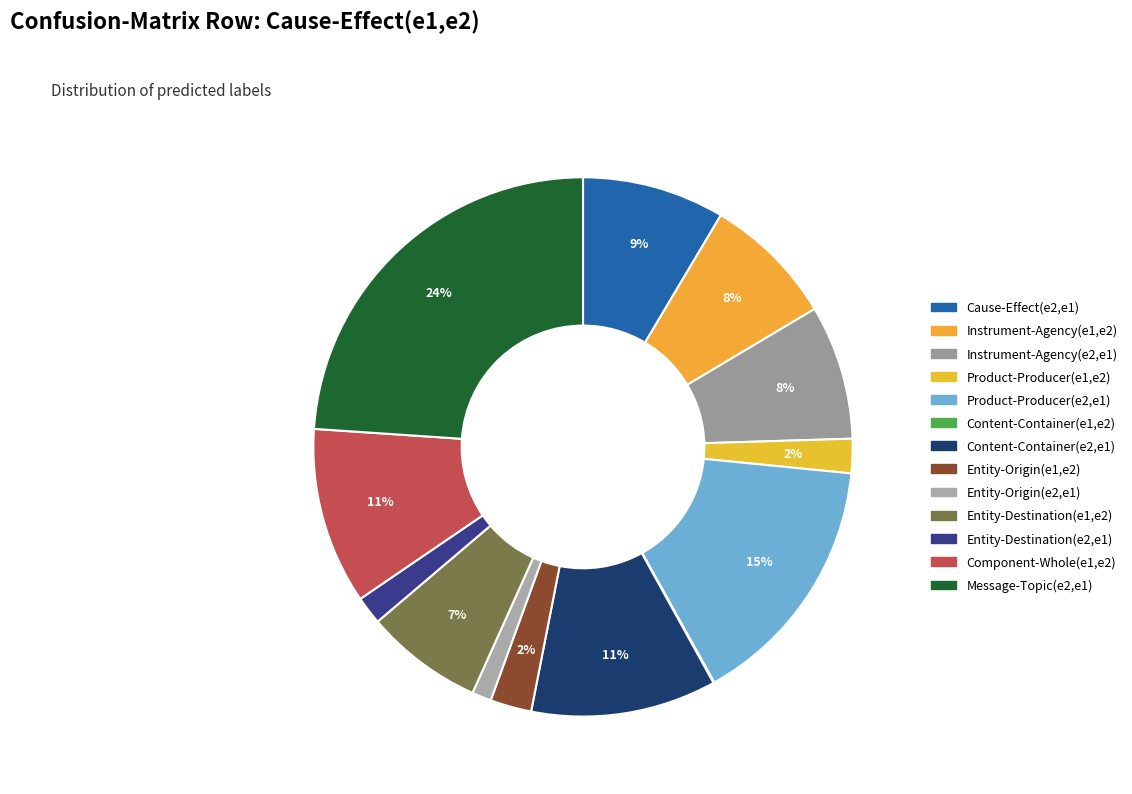

Is Cause-Effect(e2,e1) the majority of the pie?

No